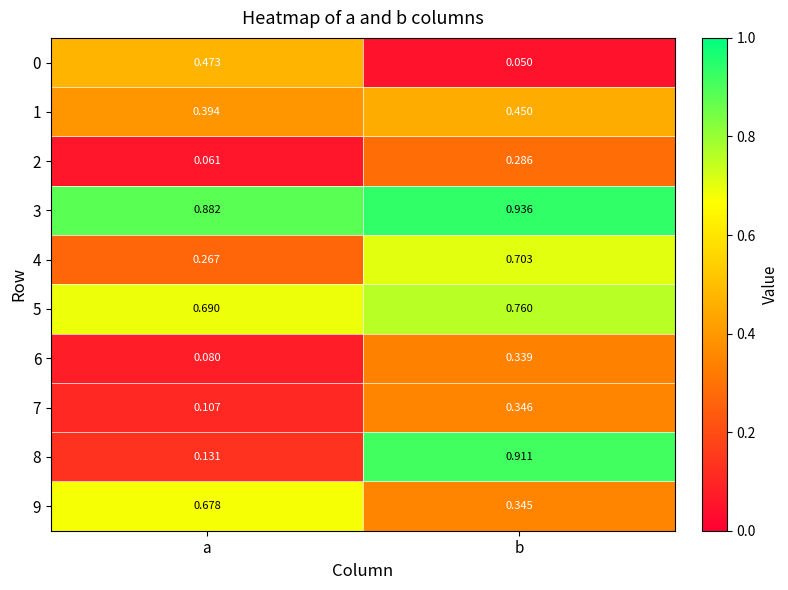

List the labels in order of 1 value, largest first.

b, a